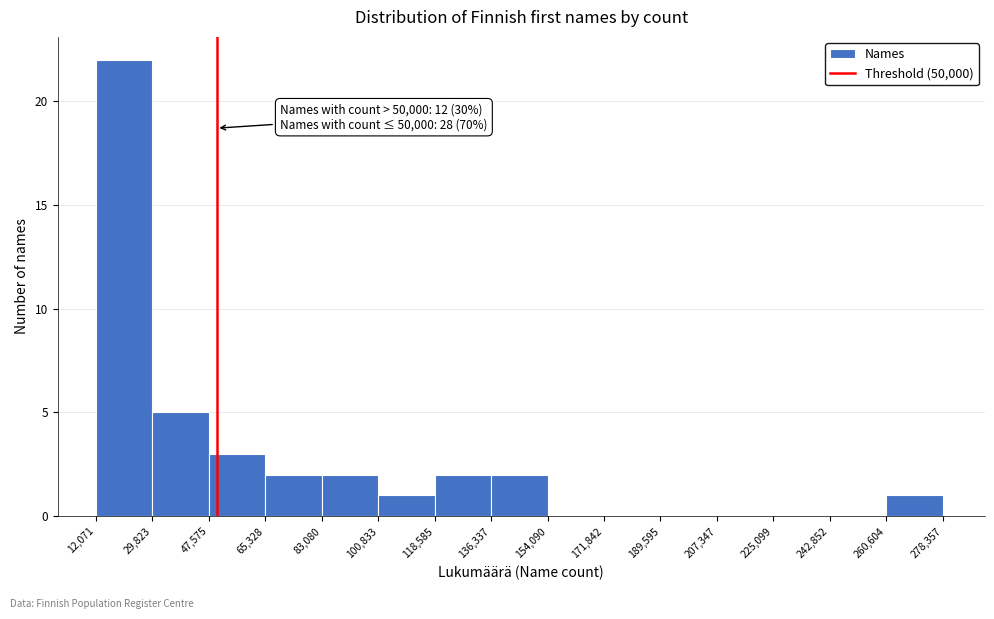

Which range on the x-axis has the tallest bar?

12,071 to 29,823